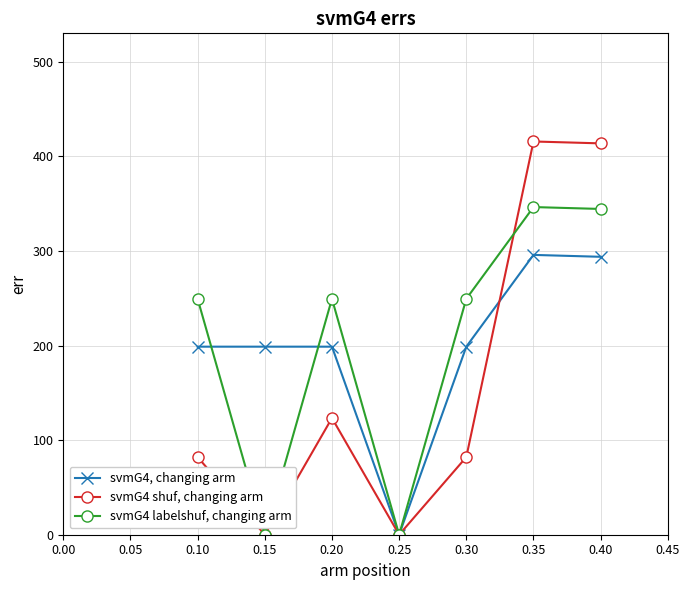

What is the maximum value shown in the chart?

415.7